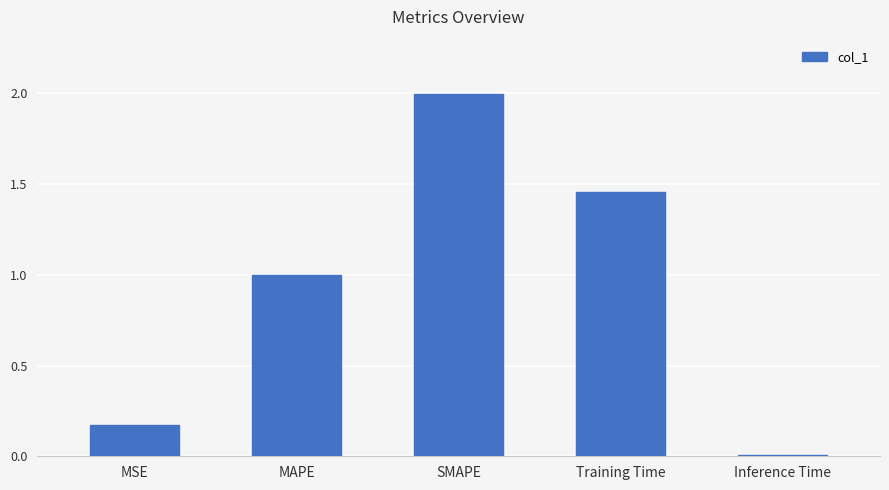

List the labels in order of value, largest first.

SMAPE, Training Time, MAPE, MSE, Inference Time